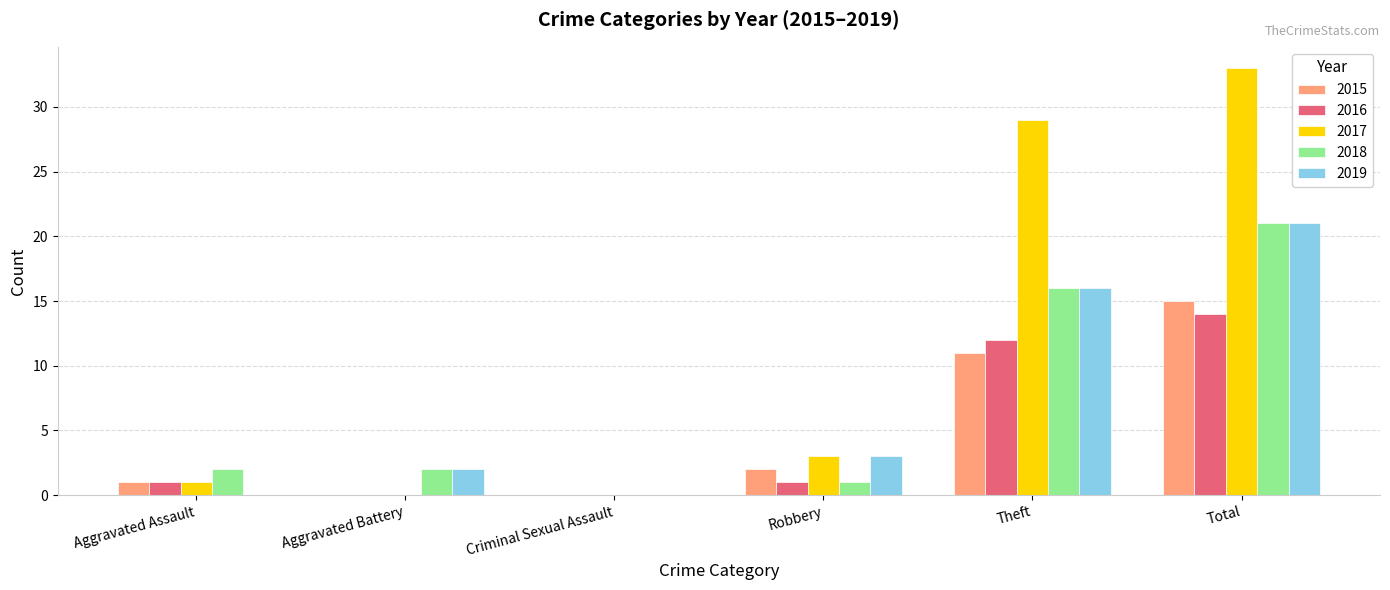

Which series changed the most between Aggravated Assault and Robbery?

2019